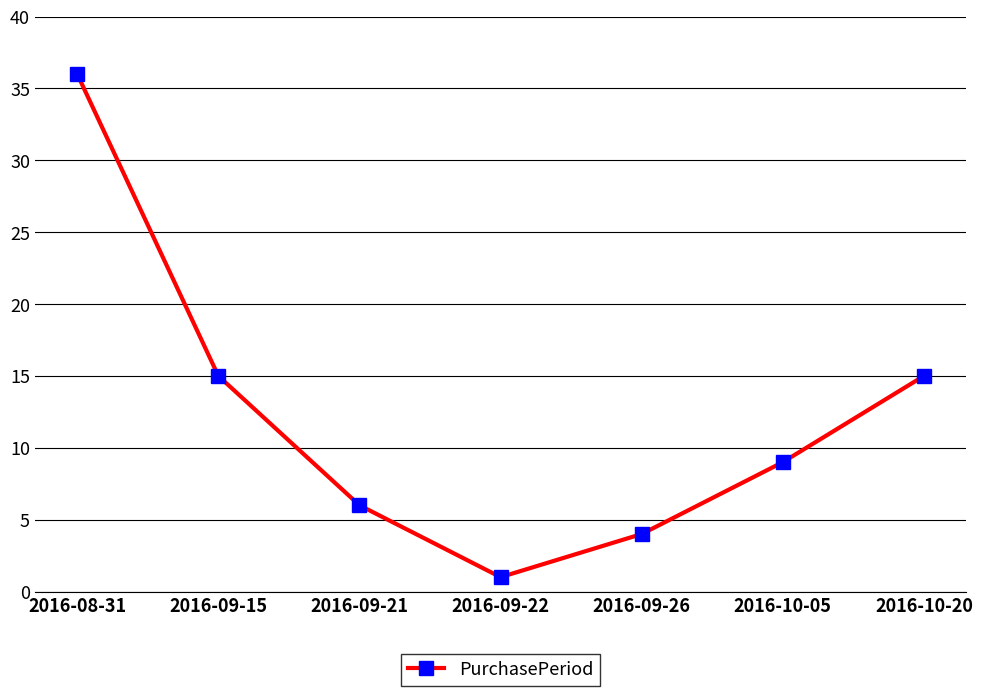

Is it true that the value at 2016-09-21 is 3?

False